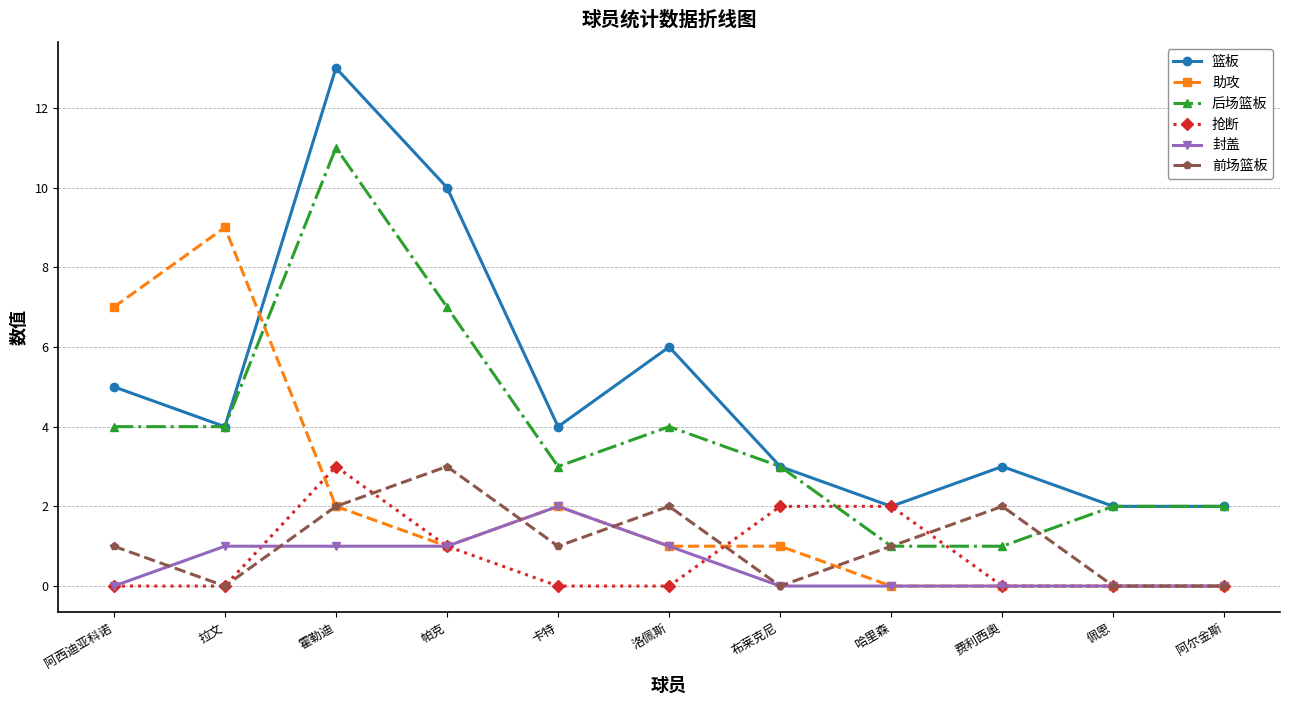

Is this an area chart (filled region under the line)?

No